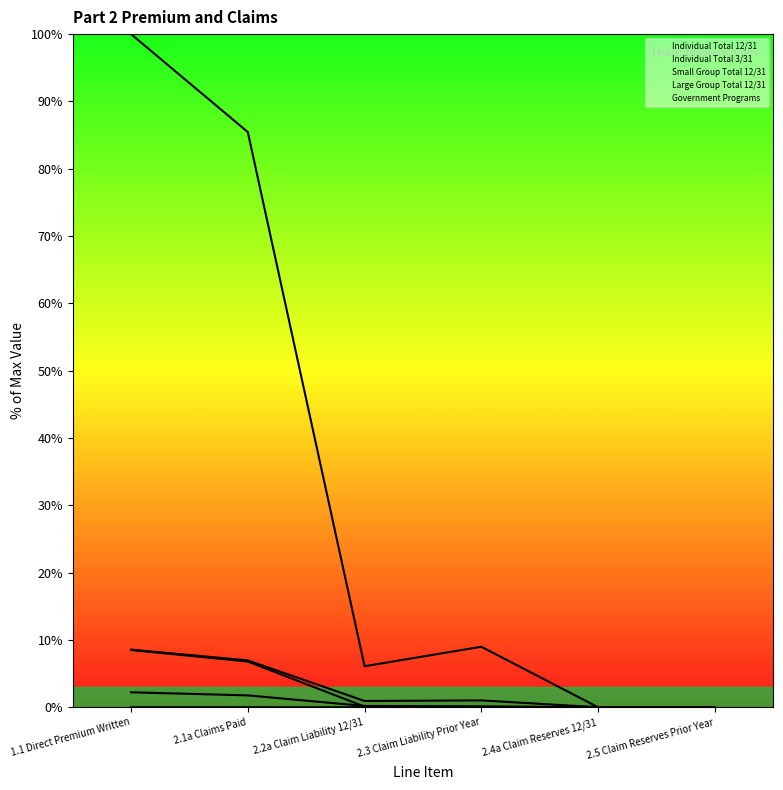

The value of Government Programs at 2.3 Claim Liability Prior Year is 5.0. True or false?

False